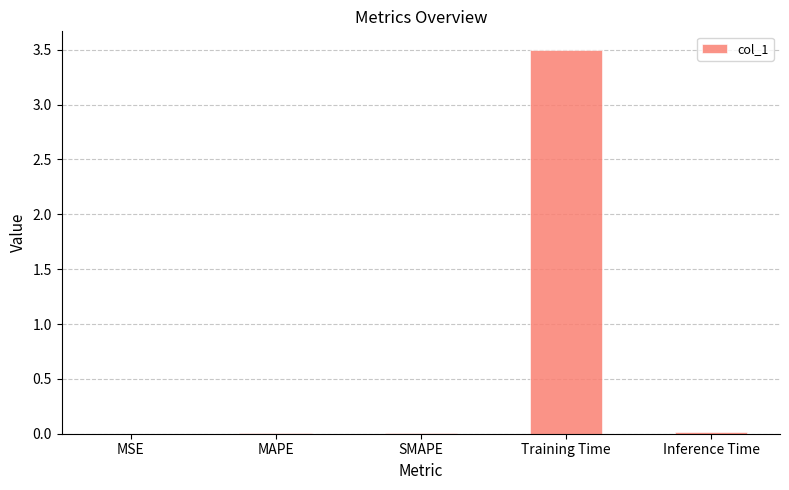

Which category has the highest value across all series?

Training Time